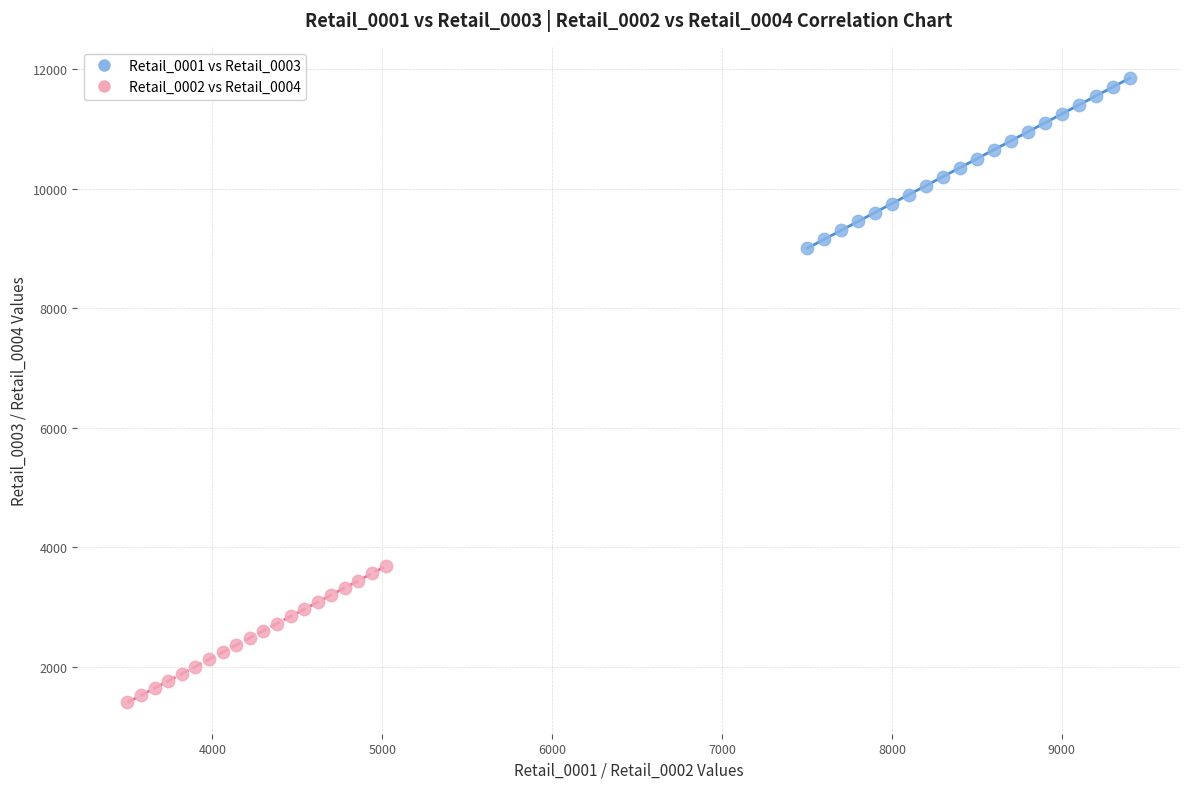

Which series contains the highest Y value?

Retail_0001 vs Retail_0003